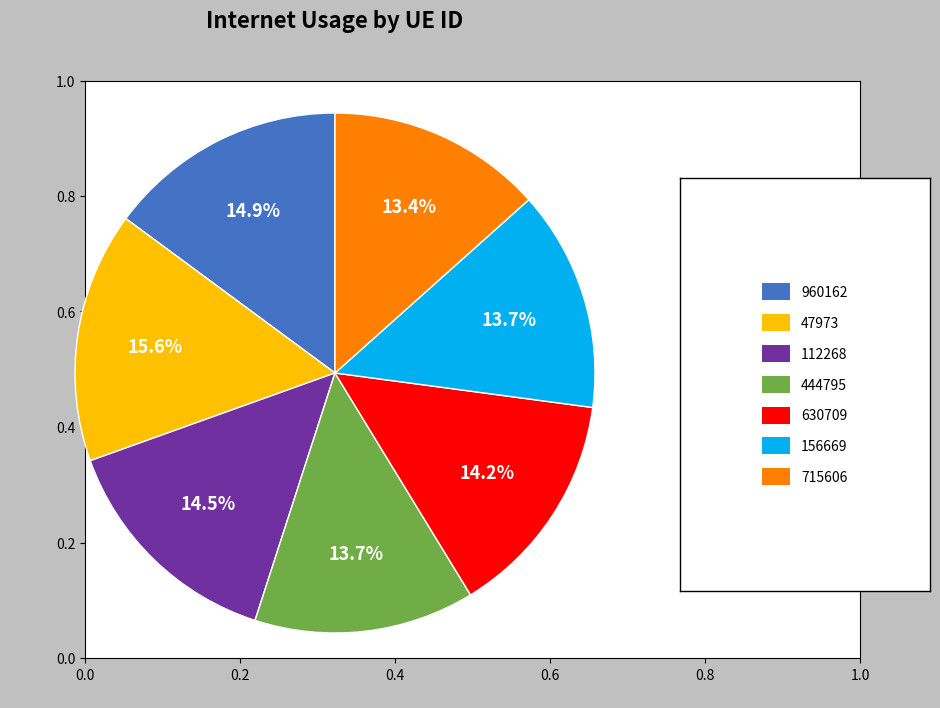

Is there a majority slice in this chart?

No